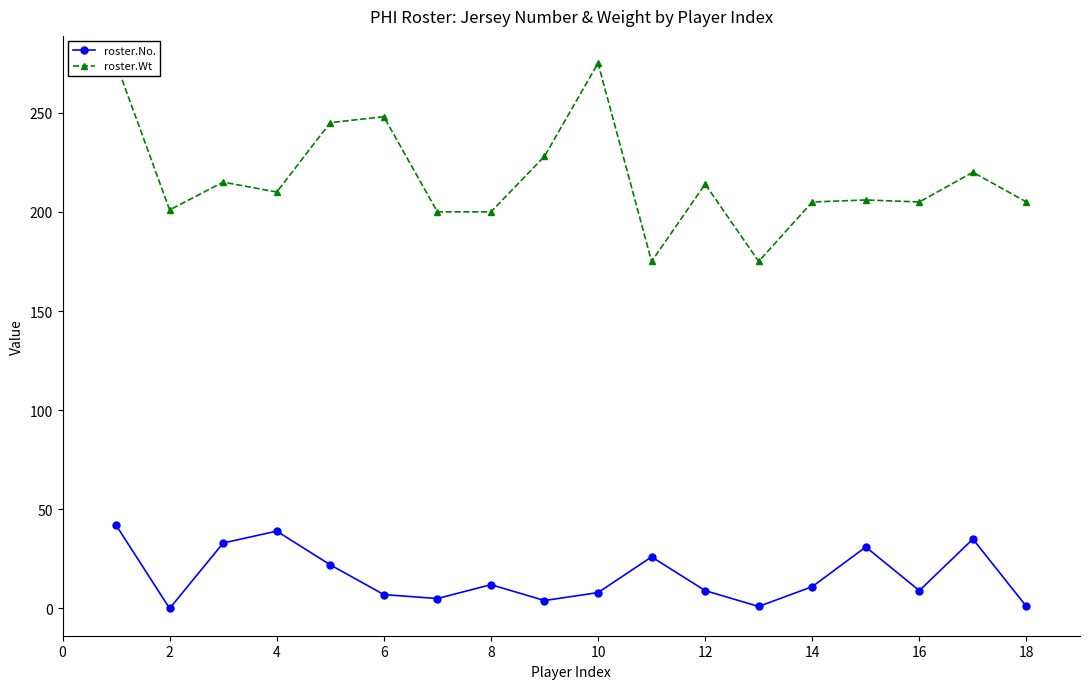

In roster.No., how many points are higher than both neighbors (excluding endpoints)?

5